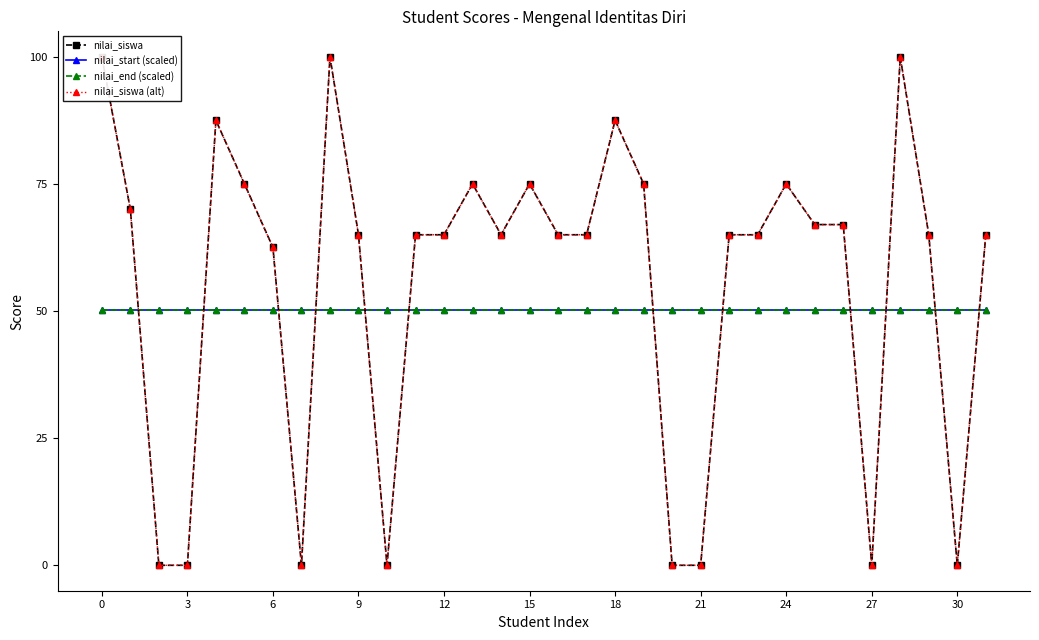

The value of nilai_siswa at 22 is 65.0. True or false?

True